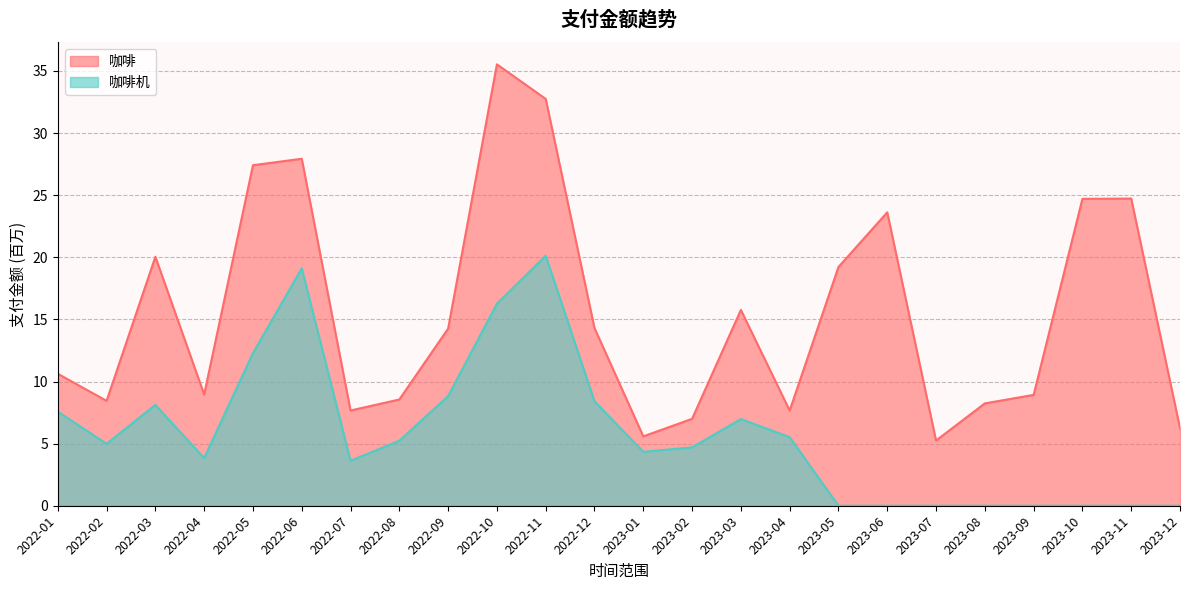

True or false: 咖啡机 and 咖啡 cross at least once.

False